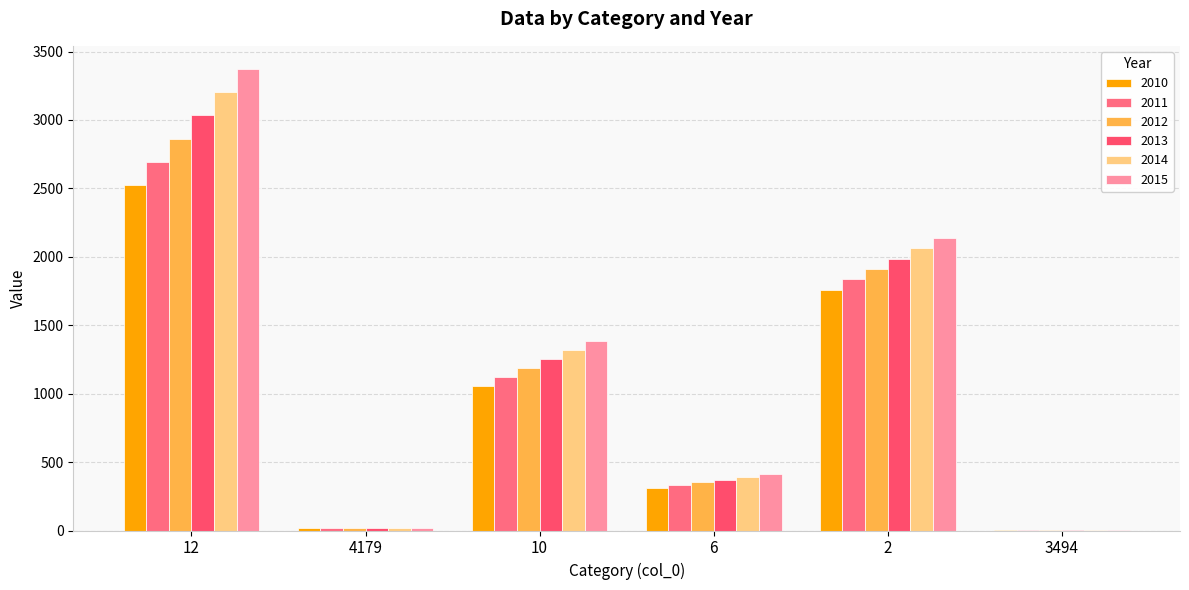

Is it true that 2015 equals 2139.8 at 2?

True